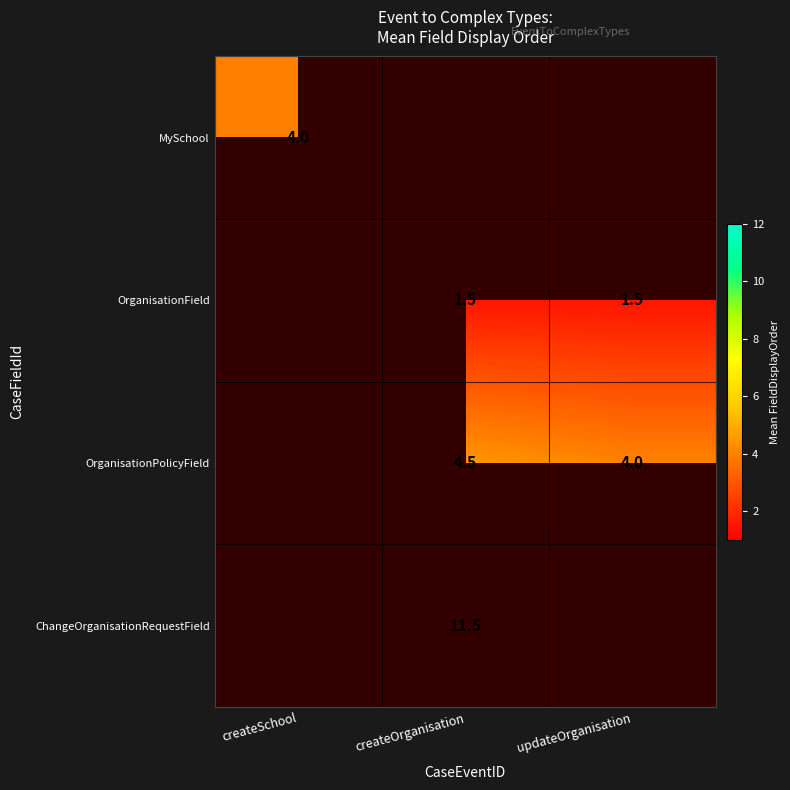

What is the minimum value shown in the chart?

1.5